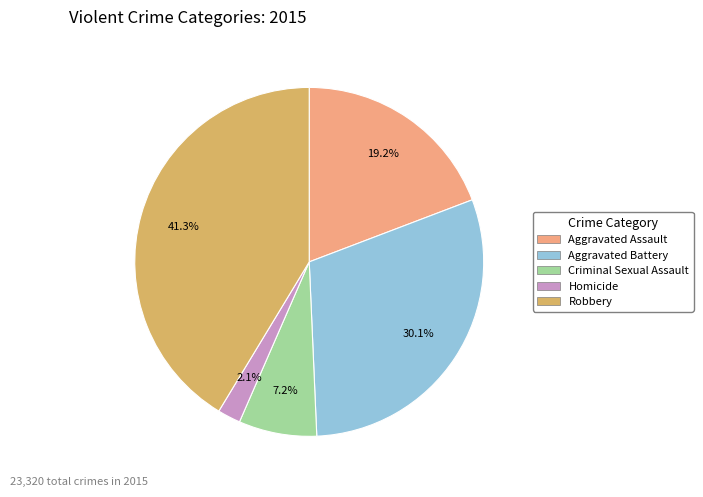

What percentage is the Criminal Sexual Assault slice, to the nearest percent?

7%